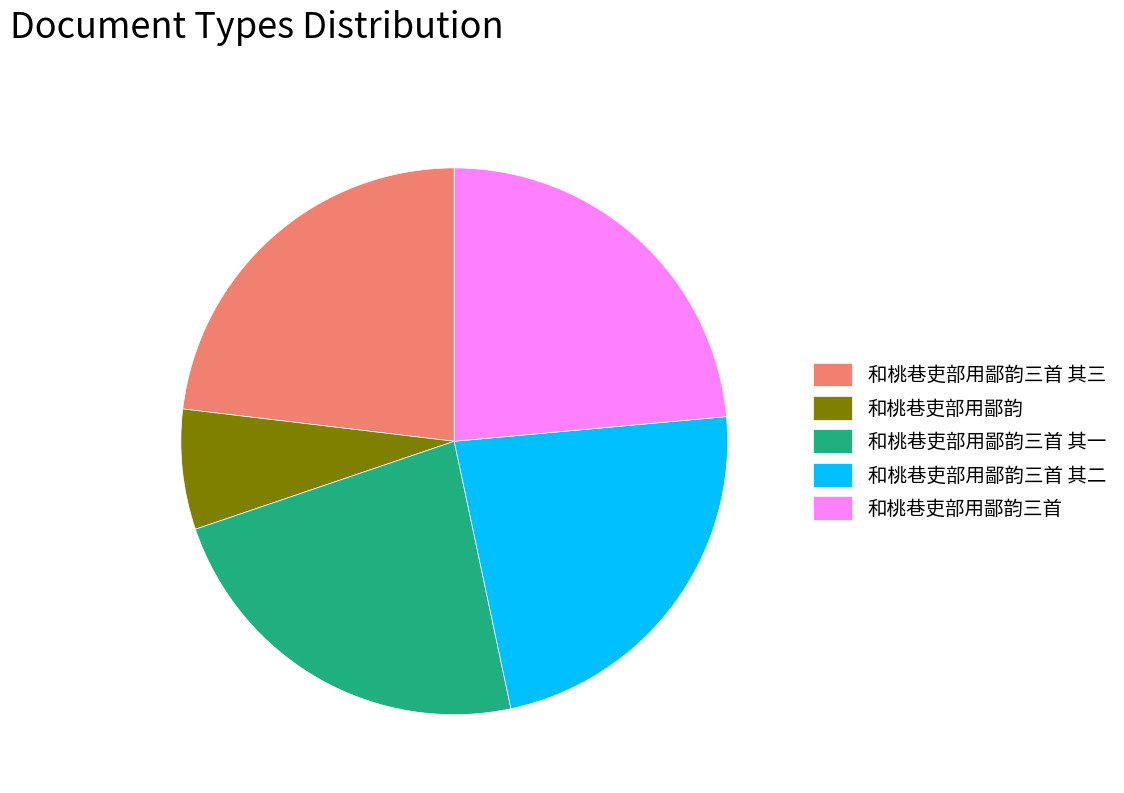

The 和桃巷吏部用鄙韵三首 其一 slice represents 23% of the pie. True or false?

True